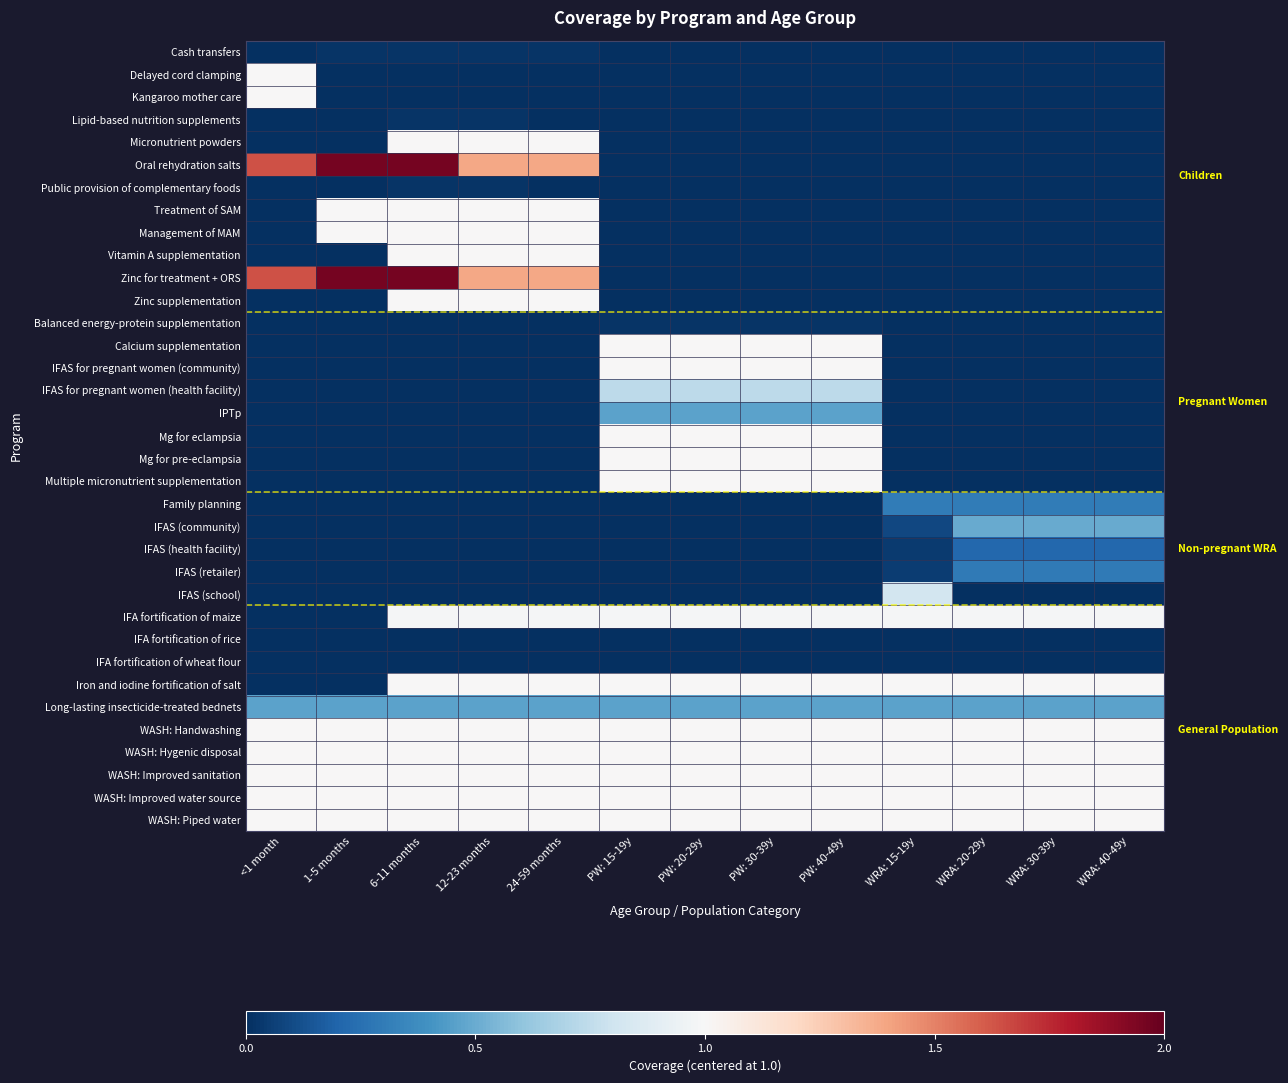

Reading left to right, transcribe all the data shown in this chart.

Cash transfers: <1 month=-1.0	1-5 months=-1.0	6-11 months=-1.0	12-23 months=-1.0	24-59 months=-1.0	PW: 15-19y=-1.0	PW: 20-29y=-1.0	PW: 30-39y=-1.0	PW: 40-49y=-1.0	WRA: 15-19y=-1.0	WRA: 20-29y=-1.0	WRA: 30-39y=-1.0	WRA: 40-49y=-1.0
Delayed cord clamping: <1 month=0.0	1-5 months=-1.0	6-11 months=-1.0	12-23 months=-1.0	24-59 months=-1.0	PW: 15-19y=-1.0	PW: 20-29y=-1.0	PW: 30-39y=-1.0	PW: 40-49y=-1.0	WRA: 15-19y=-1.0	WRA: 20-29y=-1.0	WRA: 30-39y=-1.0	WRA: 40-49y=-1.0
Kangaroo mother care: <1 month=0.0	1-5 months=-1.0	6-11 months=-1.0	12-23 months=-1.0	24-59 months=-1.0	PW: 15-19y=-1.0	PW: 20-29y=-1.0	PW: 30-39y=-1.0	PW: 40-49y=-1.0	WRA: 15-19y=-1.0	WRA: 20-29y=-1.0	WRA: 30-39y=-1.0	WRA: 40-49y=-1.0
Lipid-based nutrition supplements: <1 month=-1.0	1-5 months=-1.0	6-11 months=-1.0	12-23 months=-1.0	24-59 months=-1.0	PW: 15-19y=-1.0	PW: 20-29y=-1.0	PW: 30-39y=-1.0	PW: 40-49y=-1.0	WRA: 15-19y=-1.0	WRA: 20-29y=-1.0	WRA: 30-39y=-1.0	WRA: 40-49y=-1.0
Micronutrient powders: <1 month=-1.0	1-5 months=-1.0	6-11 months=0.0	12-23 months=0.0	24-59 months=0.0	PW: 15-19y=-1.0	PW: 20-29y=-1.0	PW: 30-39y=-1.0	PW: 40-49y=-1.0	WRA: 15-19y=-1.0	WRA: 20-29y=-1.0	WRA: 30-39y=-1.0	WRA: 40-49y=-1.0
Oral rehydration salts: <1 month=0.6	1-5 months=1.0	6-11 months=1.0	12-23 months=0.4	24-59 months=0.4	PW: 15-19y=-1.0	PW: 20-29y=-1.0	PW: 30-39y=-1.0	PW: 40-49y=-1.0	WRA: 15-19y=-1.0	WRA: 20-29y=-1.0	WRA: 30-39y=-1.0	WRA: 40-49y=-1.0
Public provision of complementary foods: <1 month=-1.0	1-5 months=-1.0	6-11 months=-1.0	12-23 months=-1.0	24-59 months=-1.0	PW: 15-19y=-1.0	PW: 20-29y=-1.0	PW: 30-39y=-1.0	PW: 40-49y=-1.0	WRA: 15-19y=-1.0	WRA: 20-29y=-1.0	WRA: 30-39y=-1.0	WRA: 40-49y=-1.0
Treatment of SAM: <1 month=-1.0	1-5 months=0.0	6-11 months=0.0	12-23 months=0.0	24-59 months=0.0	PW: 15-19y=-1.0	PW: 20-29y=-1.0	PW: 30-39y=-1.0	PW: 40-49y=-1.0	WRA: 15-19y=-1.0	WRA: 20-29y=-1.0	WRA: 30-39y=-1.0	WRA: 40-49y=-1.0
Management of MAM: <1 month=-1.0	1-5 months=0.0	6-11 months=0.0	12-23 months=0.0	24-59 months=0.0	PW: 15-19y=-1.0	PW: 20-29y=-1.0	PW: 30-39y=-1.0	PW: 40-49y=-1.0	WRA: 15-19y=-1.0	WRA: 20-29y=-1.0	WRA: 30-39y=-1.0	WRA: 40-49y=-1.0
Vitamin A supplementation: <1 month=-1.0	1-5 months=-1.0	6-11 months=0.0	12-23 months=0.0	24-59 months=0.0	PW: 15-19y=-1.0	PW: 20-29y=-1.0	PW: 30-39y=-1.0	PW: 40-49y=-1.0	WRA: 15-19y=-1.0	WRA: 20-29y=-1.0	WRA: 30-39y=-1.0	WRA: 40-49y=-1.0
Zinc for treatment + ORS: <1 month=0.6	1-5 months=1.0	6-11 months=1.0	12-23 months=0.4	24-59 months=0.4	PW: 15-19y=-1.0	PW: 20-29y=-1.0	PW: 30-39y=-1.0	PW: 40-49y=-1.0	WRA: 15-19y=-1.0	WRA: 20-29y=-1.0	WRA: 30-39y=-1.0	WRA: 40-49y=-1.0
Zinc supplementation: <1 month=-1.0	1-5 months=-1.0	6-11 months=0.0	12-23 months=0.0	24-59 months=0.0	PW: 15-19y=-1.0	PW: 20-29y=-1.0	PW: 30-39y=-1.0	PW: 40-49y=-1.0	WRA: 15-19y=-1.0	WRA: 20-29y=-1.0	WRA: 30-39y=-1.0	WRA: 40-49y=-1.0
Balanced energy-protein supplementation: <1 month=-1.0	1-5 months=-1.0	6-11 months=-1.0	12-23 months=-1.0	24-59 months=-1.0	PW: 15-19y=-1.0	PW: 20-29y=-1.0	PW: 30-39y=-1.0	PW: 40-49y=-1.0	WRA: 15-19y=-1.0	WRA: 20-29y=-1.0	WRA: 30-39y=-1.0	WRA: 40-49y=-1.0
Calcium supplementation: <1 month=-1.0	1-5 months=-1.0	6-11 months=-1.0	12-23 months=-1.0	24-59 months=-1.0	PW: 15-19y=0.0	PW: 20-29y=0.0	PW: 30-39y=0.0	PW: 40-49y=0.0	WRA: 15-19y=-1.0	WRA: 20-29y=-1.0	WRA: 30-39y=-1.0	WRA: 40-49y=-1.0
IFAS for pregnant women (community): <1 month=-1.0	1-5 months=-1.0	6-11 months=-1.0	12-23 months=-1.0	24-59 months=-1.0	PW: 15-19y=0.0	PW: 20-29y=0.0	PW: 30-39y=0.0	PW: 40-49y=0.0	WRA: 15-19y=-1.0	WRA: 20-29y=-1.0	WRA: 30-39y=-1.0	WRA: 40-49y=-1.0
IFAS for pregnant women (health facility): <1 month=-1.0	1-5 months=-1.0	6-11 months=-1.0	12-23 months=-1.0	24-59 months=-1.0	PW: 15-19y=-0.3	PW: 20-29y=-0.3	PW: 30-39y=-0.3	PW: 40-49y=-0.3	WRA: 15-19y=-1.0	WRA: 20-29y=-1.0	WRA: 30-39y=-1.0	WRA: 40-49y=-1.0
IPTp: <1 month=-1.0	1-5 months=-1.0	6-11 months=-1.0	12-23 months=-1.0	24-59 months=-1.0	PW: 15-19y=-0.5	PW: 20-29y=-0.5	PW: 30-39y=-0.5	PW: 40-49y=-0.5	WRA: 15-19y=-1.0	WRA: 20-29y=-1.0	WRA: 30-39y=-1.0	WRA: 40-49y=-1.0
Mg for eclampsia: <1 month=-1.0	1-5 months=-1.0	6-11 months=-1.0	12-23 months=-1.0	24-59 months=-1.0	PW: 15-19y=0.0	PW: 20-29y=0.0	PW: 30-39y=0.0	PW: 40-49y=0.0	WRA: 15-19y=-1.0	WRA: 20-29y=-1.0	WRA: 30-39y=-1.0	WRA: 40-49y=-1.0
Mg for pre-eclampsia: <1 month=-1.0	1-5 months=-1.0	6-11 months=-1.0	12-23 months=-1.0	24-59 months=-1.0	PW: 15-19y=0.0	PW: 20-29y=0.0	PW: 30-39y=0.0	PW: 40-49y=0.0	WRA: 15-19y=-1.0	WRA: 20-29y=-1.0	WRA: 30-39y=-1.0	WRA: 40-49y=-1.0
Multiple micronutrient supplementation: <1 month=-1.0	1-5 months=-1.0	6-11 months=-1.0	12-23 months=-1.0	24-59 months=-1.0	PW: 15-19y=0.0	PW: 20-29y=0.0	PW: 30-39y=0.0	PW: 40-49y=0.0	WRA: 15-19y=-1.0	WRA: 20-29y=-1.0	WRA: 30-39y=-1.0	WRA: 40-49y=-1.0
Family planning: <1 month=-1.0	1-5 months=-1.0	6-11 months=-1.0	12-23 months=-1.0	24-59 months=-1.0	PW: 15-19y=-1.0	PW: 20-29y=-1.0	PW: 30-39y=-1.0	PW: 40-49y=-1.0	WRA: 15-19y=-0.7	WRA: 20-29y=-0.7	WRA: 30-39y=-0.7	WRA: 40-49y=-0.7
IFAS (community): <1 month=-1.0	1-5 months=-1.0	6-11 months=-1.0	12-23 months=-1.0	24-59 months=-1.0	PW: 15-19y=-1.0	PW: 20-29y=-1.0	PW: 30-39y=-1.0	PW: 40-49y=-1.0	WRA: 15-19y=-0.9	WRA: 20-29y=-0.5	WRA: 30-39y=-0.5	WRA: 40-49y=-0.5
IFAS (health facility): <1 month=-1.0	1-5 months=-1.0	6-11 months=-1.0	12-23 months=-1.0	24-59 months=-1.0	PW: 15-19y=-1.0	PW: 20-29y=-1.0	PW: 30-39y=-1.0	PW: 40-49y=-1.0	WRA: 15-19y=-1.0	WRA: 20-29y=-0.8	WRA: 30-39y=-0.8	WRA: 40-49y=-0.8
IFAS (retailer): <1 month=-1.0	1-5 months=-1.0	6-11 months=-1.0	12-23 months=-1.0	24-59 months=-1.0	PW: 15-19y=-1.0	PW: 20-29y=-1.0	PW: 30-39y=-1.0	PW: 40-49y=-1.0	WRA: 15-19y=-0.9	WRA: 20-29y=-0.7	WRA: 30-39y=-0.7	WRA: 40-49y=-0.7
IFAS (school): <1 month=-1.0	1-5 months=-1.0	6-11 months=-1.0	12-23 months=-1.0	24-59 months=-1.0	PW: 15-19y=-1.0	PW: 20-29y=-1.0	PW: 30-39y=-1.0	PW: 40-49y=-1.0	WRA: 15-19y=-0.2	WRA: 20-29y=-1.0	WRA: 30-39y=-1.0	WRA: 40-49y=-1.0
IFA fortification of maize: <1 month=-1.0	1-5 months=-1.0	6-11 months=-0.0	12-23 months=-0.0	24-59 months=-0.0	PW: 15-19y=-0.0	PW: 20-29y=-0.0	PW: 30-39y=-0.0	PW: 40-49y=-0.0	WRA: 15-19y=-0.0	WRA: 20-29y=-0.0	WRA: 30-39y=-0.0	WRA: 40-49y=-0.0
IFA fortification of rice: <1 month=-1.0	1-5 months=-1.0	6-11 months=-1.0	12-23 months=-1.0	24-59 months=-1.0	PW: 15-19y=-1.0	PW: 20-29y=-1.0	PW: 30-39y=-1.0	PW: 40-49y=-1.0	WRA: 15-19y=-1.0	WRA: 20-29y=-1.0	WRA: 30-39y=-1.0	WRA: 40-49y=-1.0
IFA fortification of wheat flour: <1 month=-1.0	1-5 months=-1.0	6-11 months=-1.0	12-23 months=-1.0	24-59 months=-1.0	PW: 15-19y=-1.0	PW: 20-29y=-1.0	PW: 30-39y=-1.0	PW: 40-49y=-1.0	WRA: 15-19y=-1.0	WRA: 20-29y=-1.0	WRA: 30-39y=-1.0	WRA: 40-49y=-1.0
Iron and iodine fortification of salt: <1 month=-1.0	1-5 months=-1.0	6-11 months=0.0	12-23 months=0.0	24-59 months=0.0	PW: 15-19y=0.0	PW: 20-29y=0.0	PW: 30-39y=0.0	PW: 40-49y=0.0	WRA: 15-19y=0.0	WRA: 20-29y=0.0	WRA: 30-39y=0.0	WRA: 40-49y=0.0
Long-lasting insecticide-treated bednets: <1 month=-0.5	1-5 months=-0.5	6-11 months=-0.5	12-23 months=-0.5	24-59 months=-0.5	PW: 15-19y=-0.5	PW: 20-29y=-0.5	PW: 30-39y=-0.5	PW: 40-49y=-0.5	WRA: 15-19y=-0.5	WRA: 20-29y=-0.5	WRA: 30-39y=-0.5	WRA: 40-49y=-0.5
WASH: Handwashing: <1 month=0.0	1-5 months=0.0	6-11 months=0.0	12-23 months=0.0	24-59 months=0.0	PW: 15-19y=0.0	PW: 20-29y=0.0	PW: 30-39y=0.0	PW: 40-49y=0.0	WRA: 15-19y=0.0	WRA: 20-29y=0.0	WRA: 30-39y=0.0	WRA: 40-49y=0.0
WASH: Hygenic disposal: <1 month=0.0	1-5 months=0.0	6-11 months=0.0	12-23 months=0.0	24-59 months=0.0	PW: 15-19y=0.0	PW: 20-29y=0.0	PW: 30-39y=0.0	PW: 40-49y=0.0	WRA: 15-19y=0.0	WRA: 20-29y=0.0	WRA: 30-39y=0.0	WRA: 40-49y=0.0
WASH: Improved sanitation: <1 month=0.0	1-5 months=0.0	6-11 months=0.0	12-23 months=0.0	24-59 months=0.0	PW: 15-19y=0.0	PW: 20-29y=0.0	PW: 30-39y=0.0	PW: 40-49y=0.0	WRA: 15-19y=0.0	WRA: 20-29y=0.0	WRA: 30-39y=0.0	WRA: 40-49y=0.0
WASH: Improved water source: <1 month=0.0	1-5 months=0.0	6-11 months=0.0	12-23 months=0.0	24-59 months=0.0	PW: 15-19y=0.0	PW: 20-29y=0.0	PW: 30-39y=0.0	PW: 40-49y=0.0	WRA: 15-19y=0.0	WRA: 20-29y=0.0	WRA: 30-39y=0.0	WRA: 40-49y=0.0
WASH: Piped water: <1 month=0.0	1-5 months=0.0	6-11 months=0.0	12-23 months=0.0	24-59 months=0.0	PW: 15-19y=0.0	PW: 20-29y=0.0	PW: 30-39y=0.0	PW: 40-49y=0.0	WRA: 15-19y=0.0	WRA: 20-29y=0.0	WRA: 30-39y=0.0	WRA: 40-49y=0.0